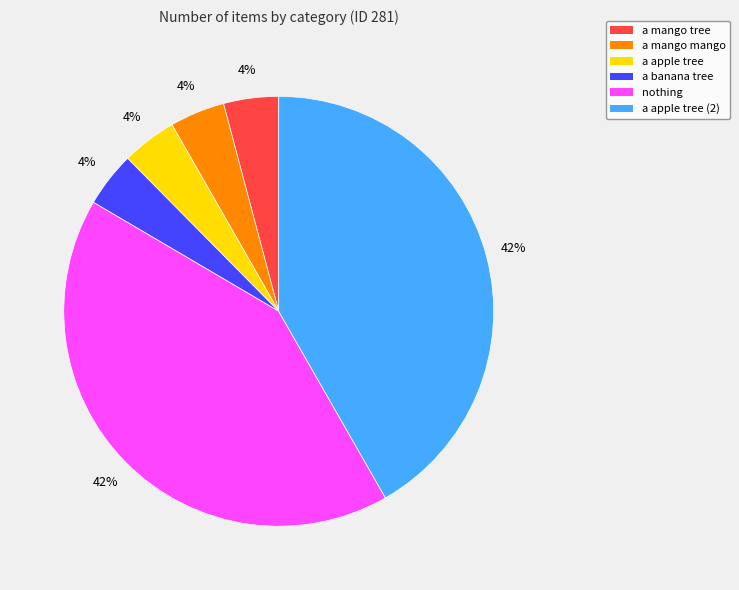

What is the ratio of the value at a banana tree to the value at a mango tree?

1.0